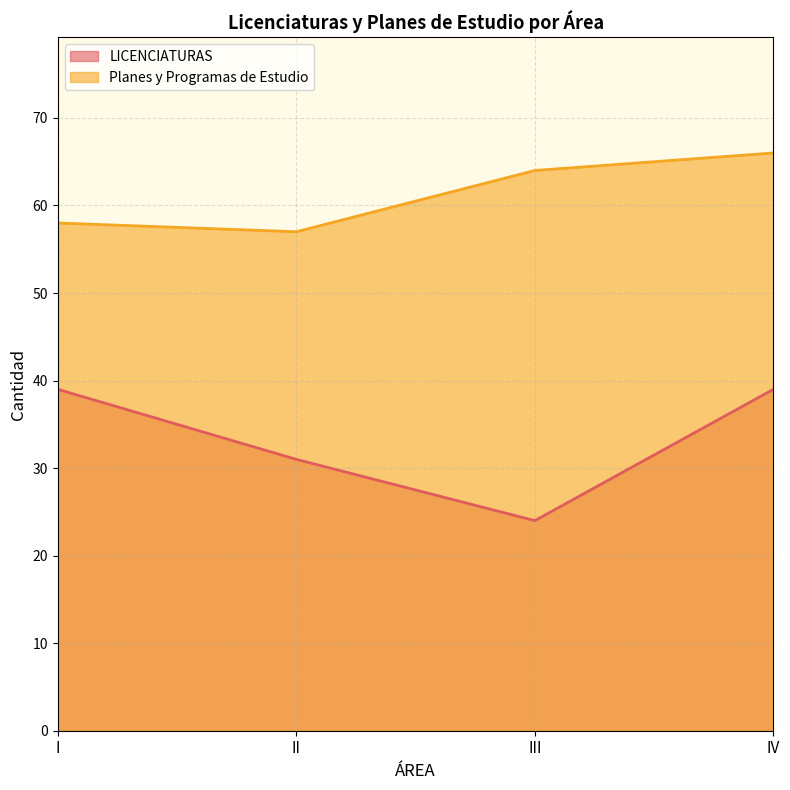

True or false: Planes y Programas de Estudio and LICENCIATURAS intersect in this chart.

False